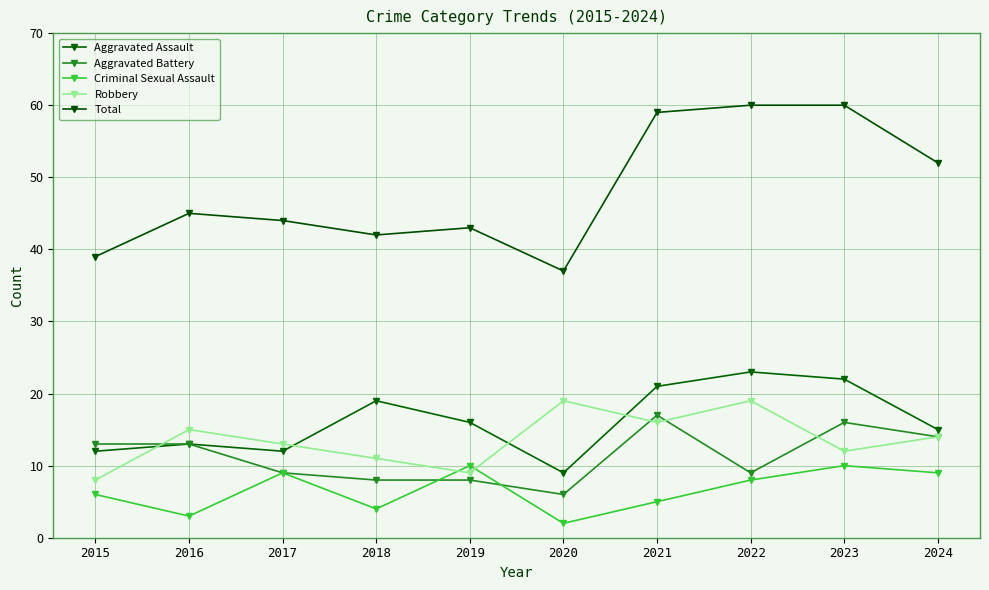

What is the maximum value shown in the chart?

60